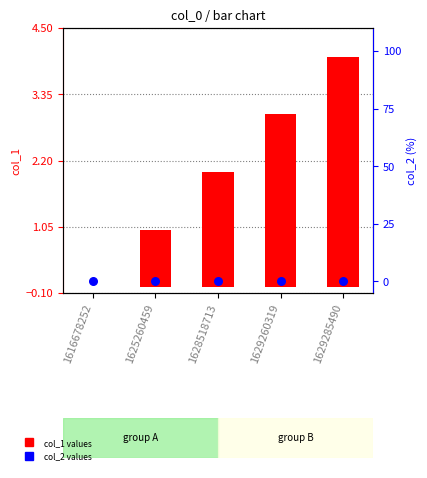

Which series contains the lowest Y value?

col_1